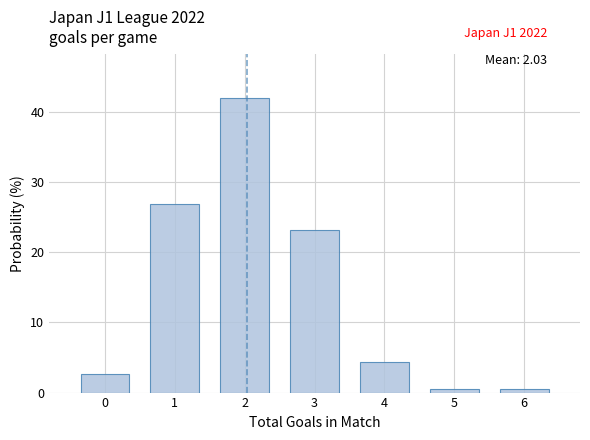

Which range on the x-axis has the tallest bar?

1.5 to 2.5